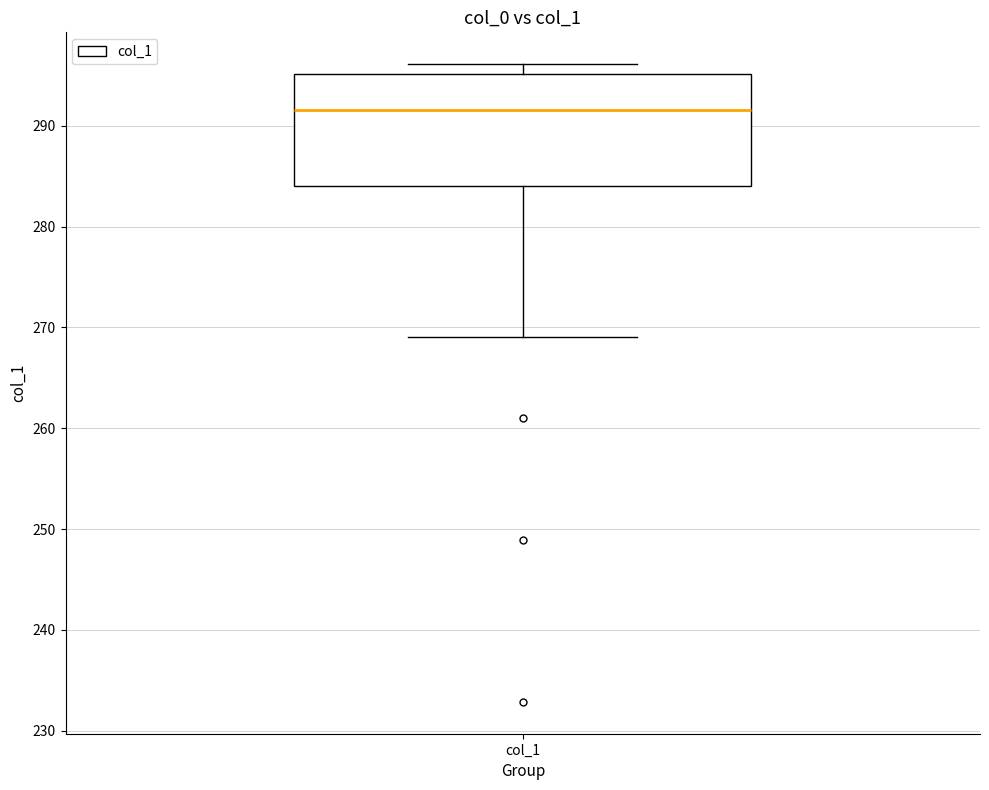

Transcribe this box plot: give where the median line is, the range the box spans, and where the two whiskers end, as read against the y-axis. The values are not printed on the chart, so give them approximately, as read against the axis.

median 292, box 284 to 295, whiskers 269 to 296